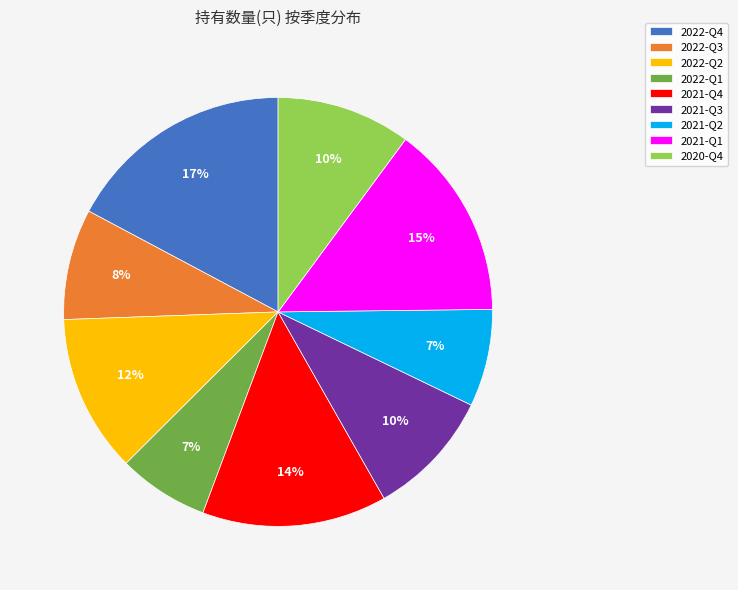

True or false: 2022-Q2 accounts for 12% of the total.

True